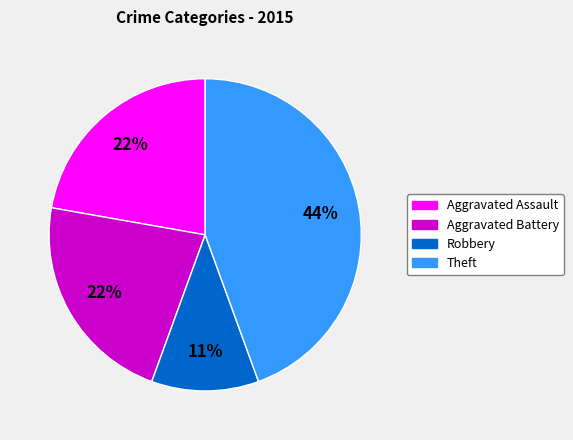

Is there a majority slice in this chart?

No